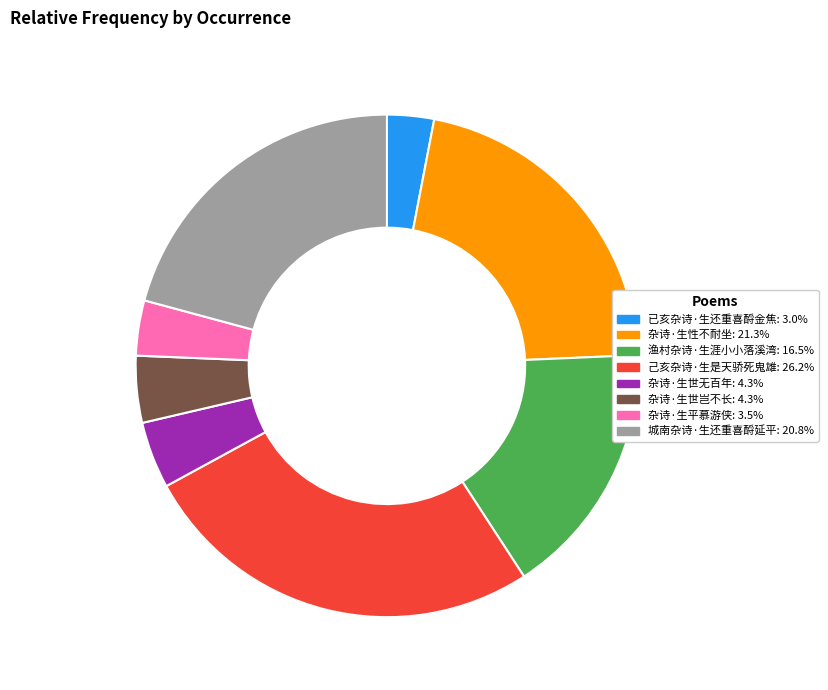

Which has a higher value, 杂诗·生世岂不长 or 城南杂诗·生还重喜酹延平?

城南杂诗·生还重喜酹延平